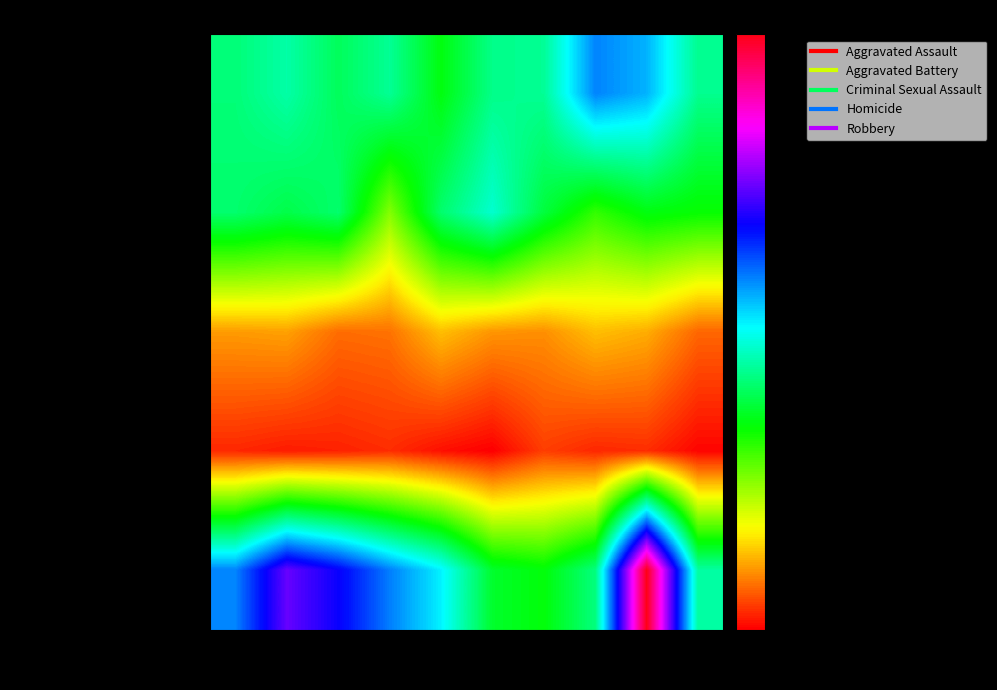

Reading left to right, extract all data points from this chart.

Aggravated Assault: 2015=110	2016=118	2017=105	2018=115	2019=92	2020=113	2021=115	2022=154	2023=146	2024=114
Aggravated Battery: 2015=108	2016=102	2017=108	2018=67	2019=108	2020=125	2021=100	2022=81	2023=92	2024=89
Criminal Sexual Assault: 2015=29	2016=30	2017=21	2018=22	2019=35	2020=28	2021=27	2022=35	2023=32	2024=20
Homicide: 2015=9	2016=7	2017=8	2018=10	2019=5	2020=2	2021=13	2022=9	2023=10	2024=3
Robbery: 2015=154	2016=194	2017=178	2018=155	2019=135	2020=97	2021=91	2022=111	2023=260	2024=117